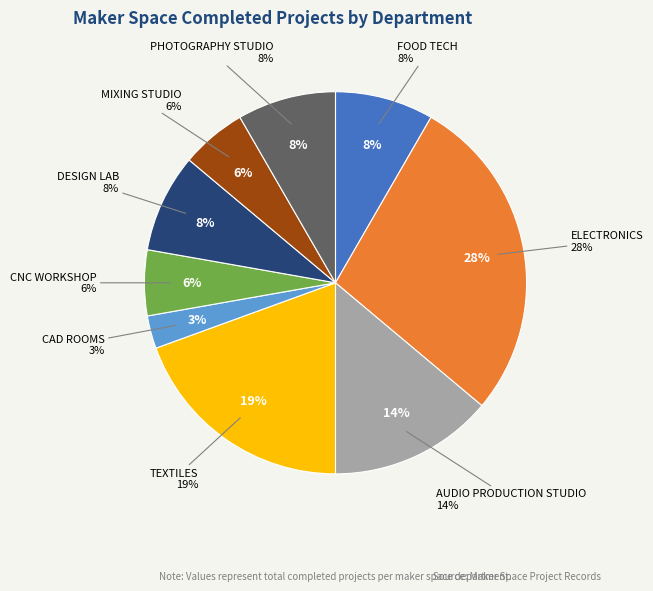

Approximately how many times larger is the value at MIXING STUDIO compared to CNC WORKSHOP?

1.0